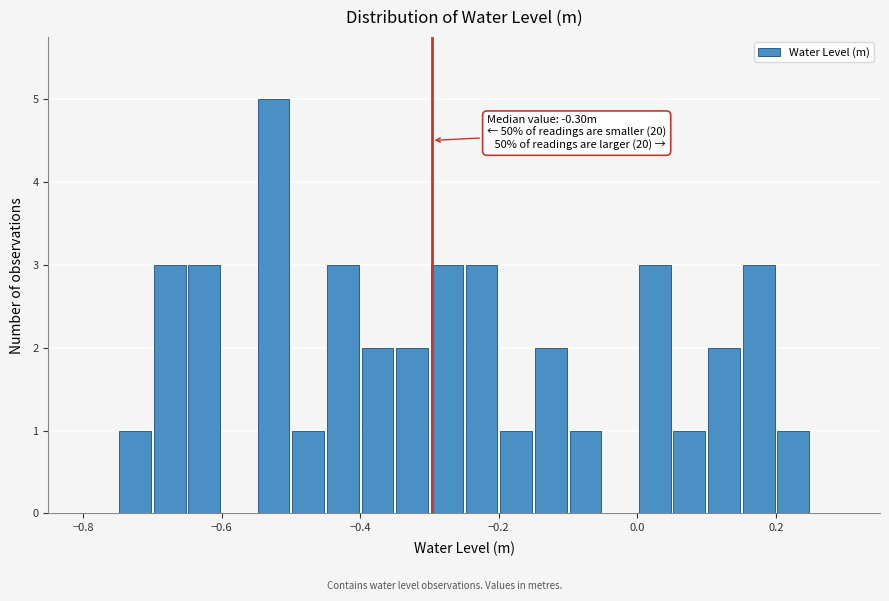

Around what value on the x-axis is the tallest bar? Give the approximate position of its centre, as read against the axis.

-0.52